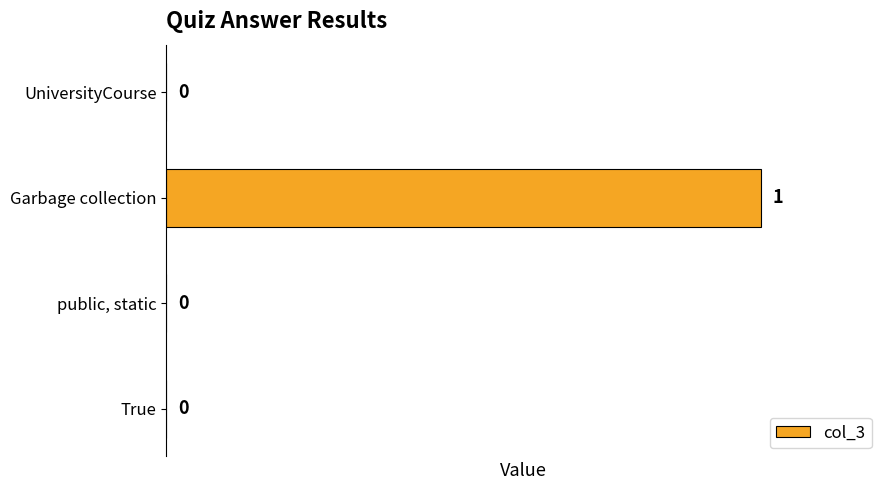

What is the change in value from True to Garbage collection?

+1